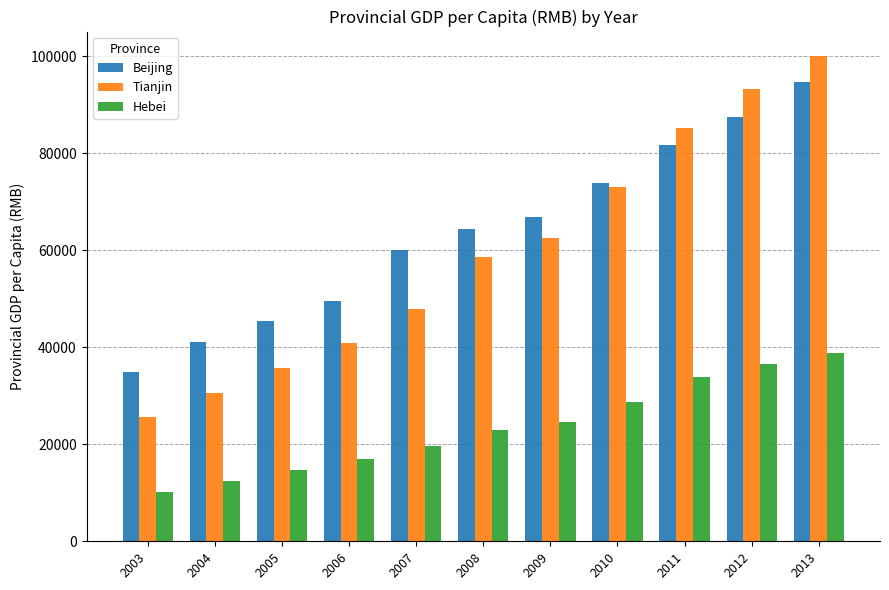

What is the maximum value for Hebei?

38909